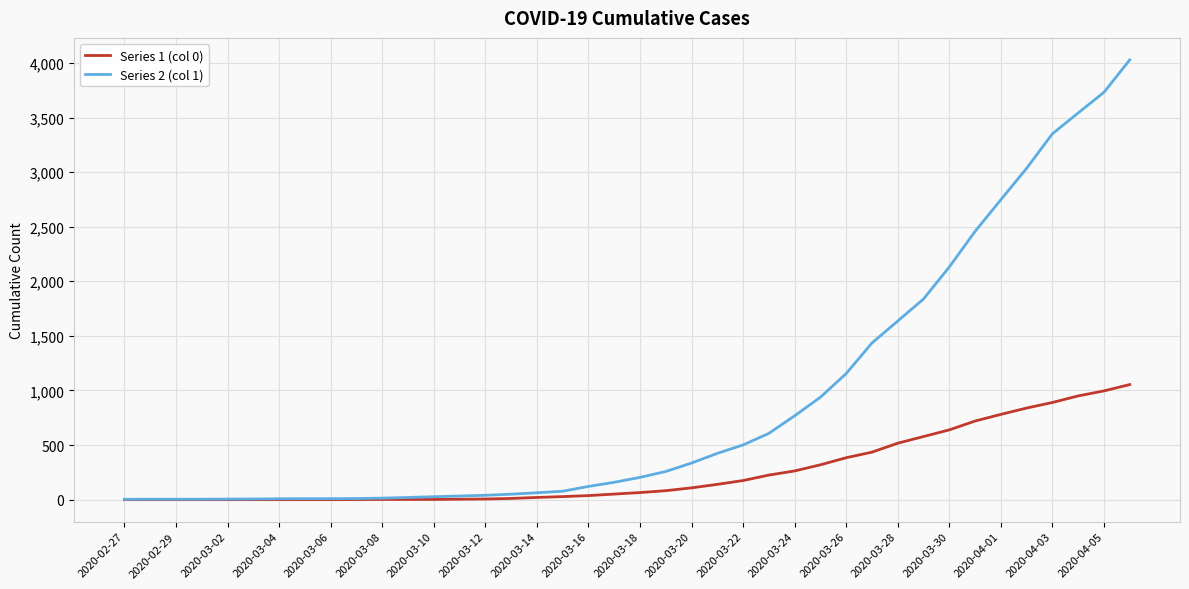

Rank the series by their maximum value, from highest to lowest.

Series 2 (col 1), Series 1 (col 0)